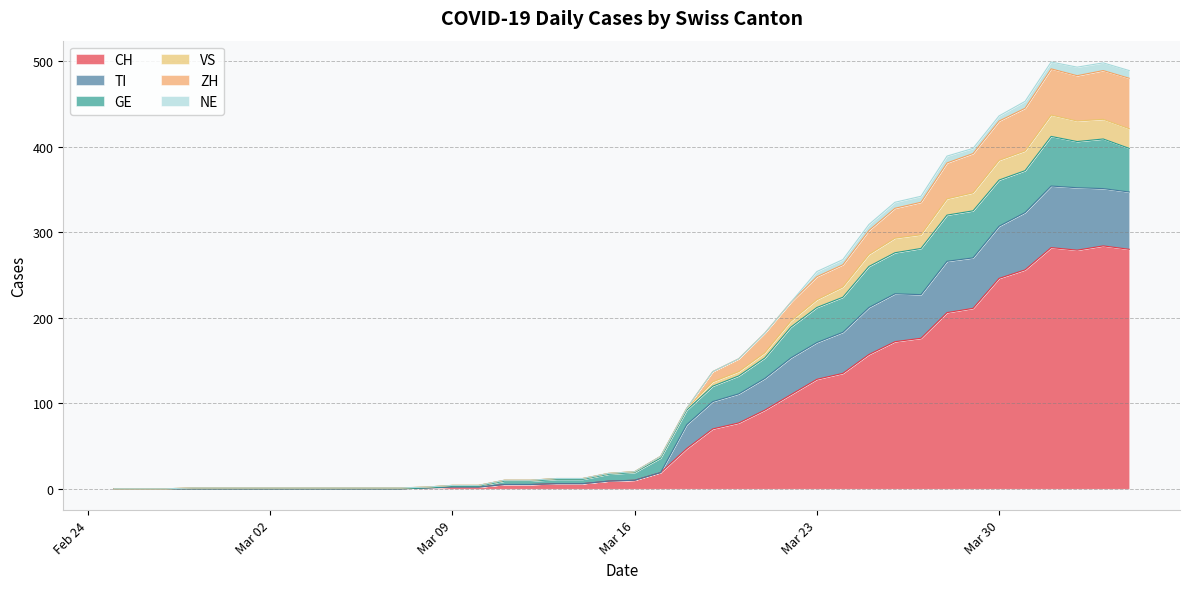

What is the label of the 7th point from the right?

2020-03-29